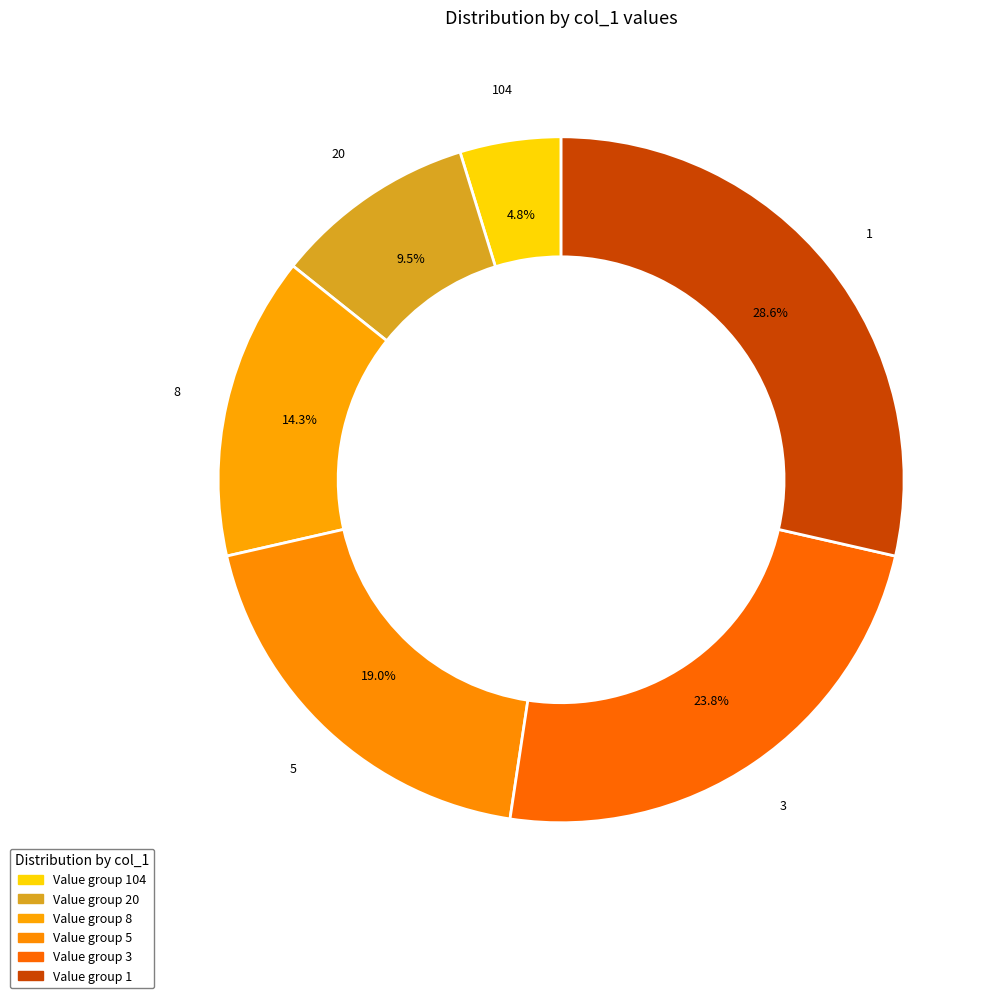

Count the number of slices in the pie.

6